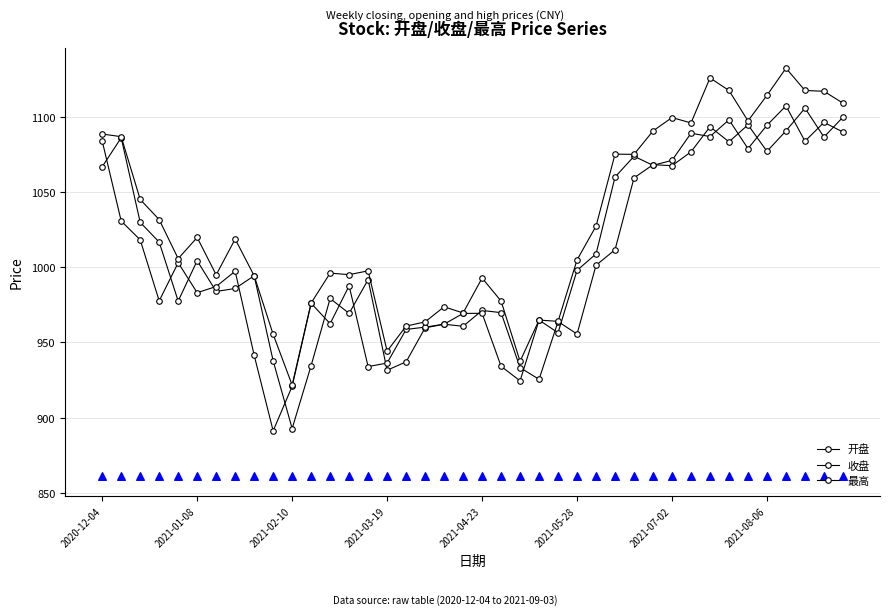

Is the value of 开盘 at 2021-01-08 greater than the value of 最高 at 22?

Yes